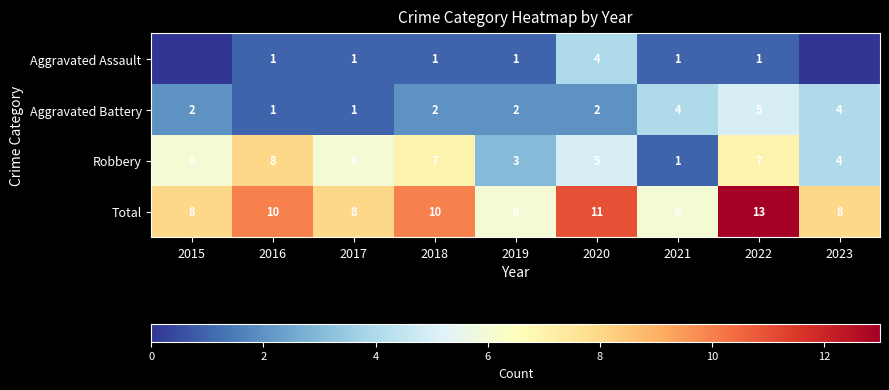

At which category is the sum across all series the highest?

2022